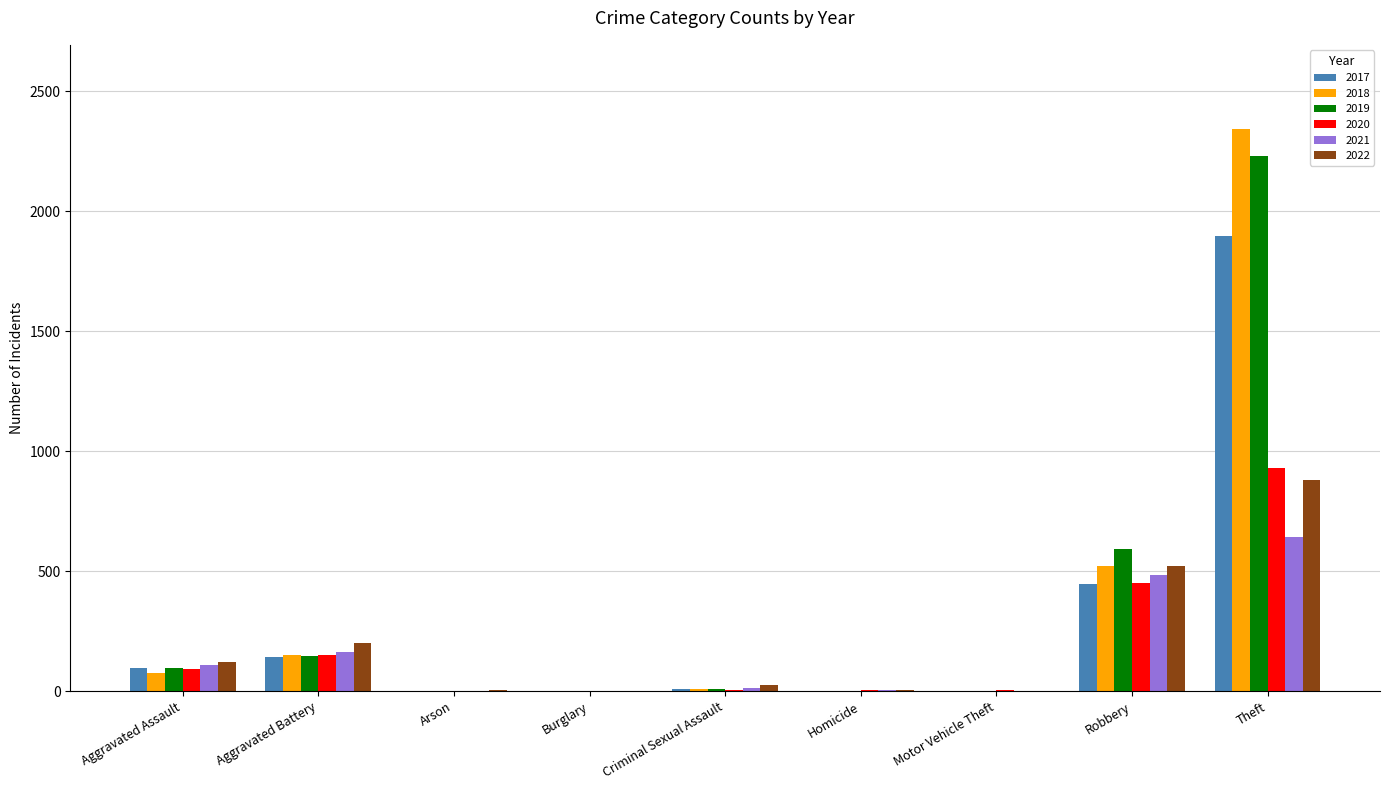

The 2021 series shows 163 at Aggravated Battery. True or false?

True